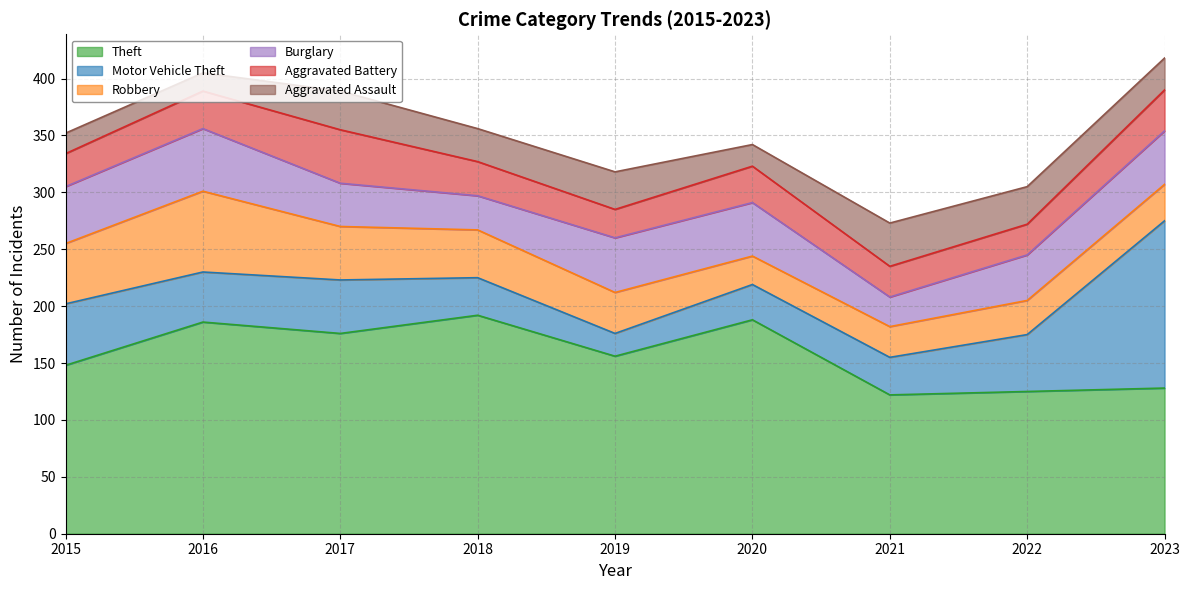

True or false: Aggravated Battery and Theft intersect in this chart.

False